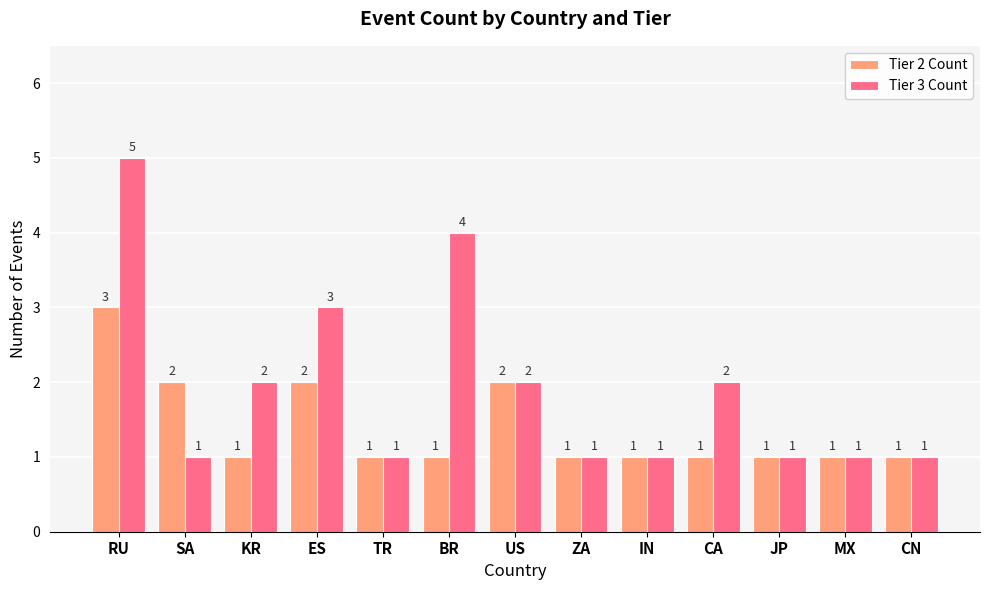

Which series has the widest spread of values?

Tier 3 Count